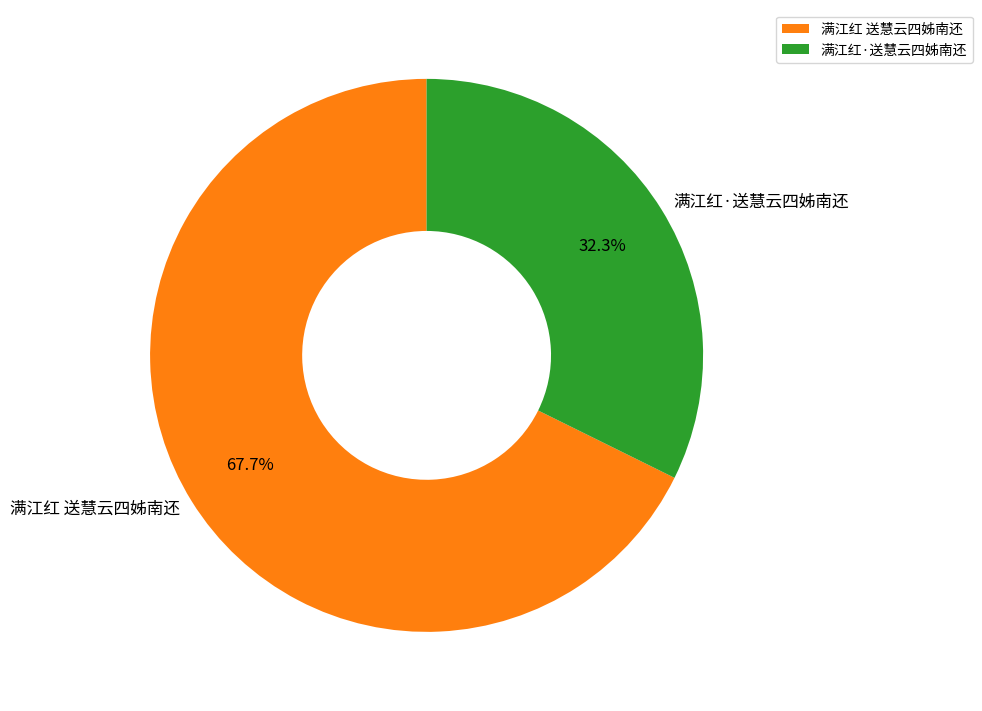

Rank the categories by value from lowest to highest.

满江红·送慧云四姊南还, 满江红 送慧云四姊南还